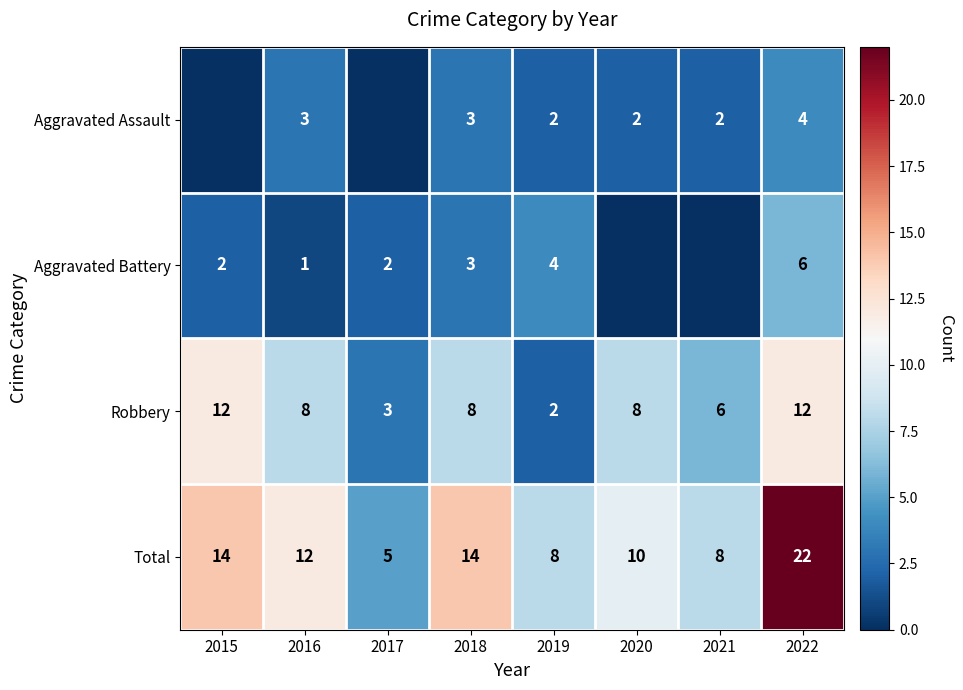

What is the spread (max minus min) of values at 2022?

18